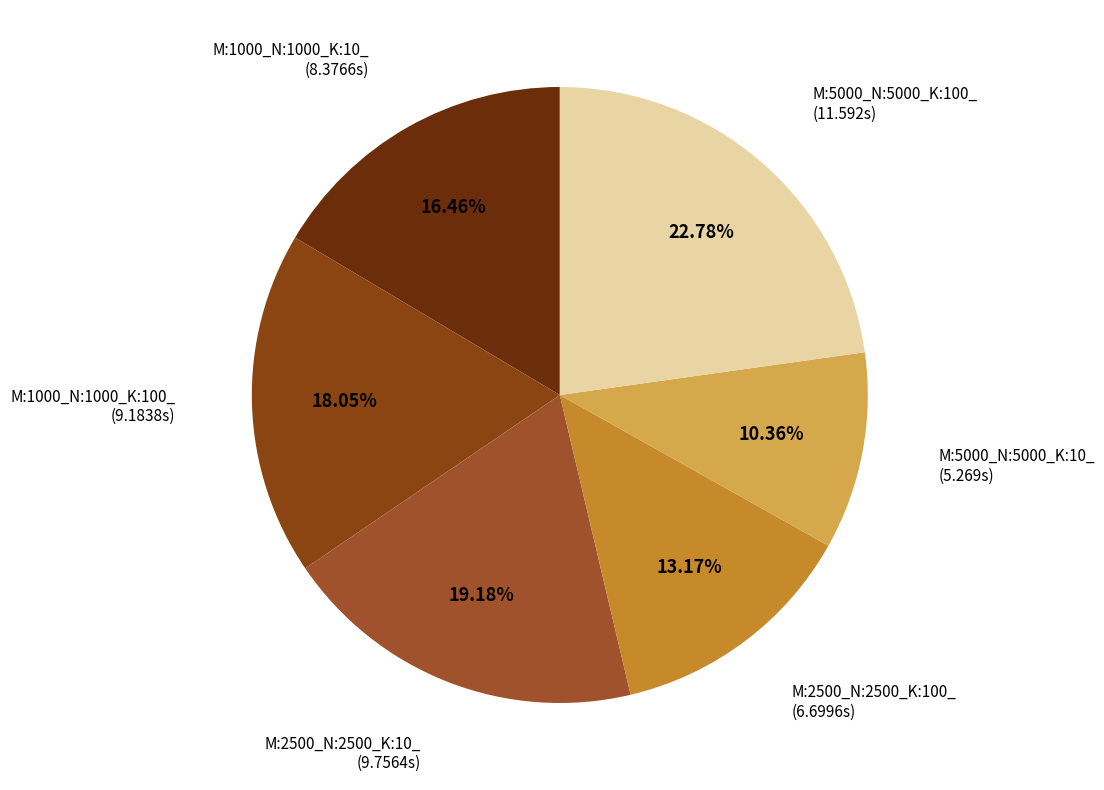

The M:2500_N:2500_K:10_ slice represents 33% of the pie. True or false?

False